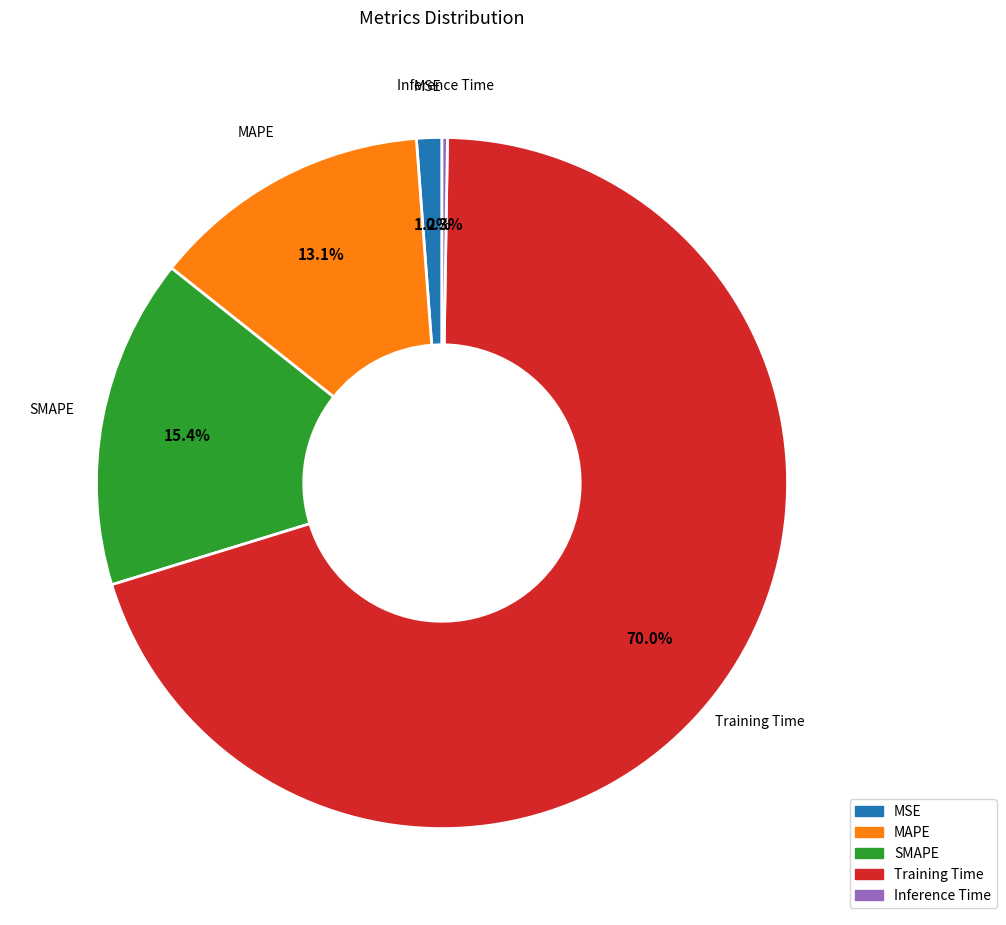

Does any single category account for the majority?

Yes